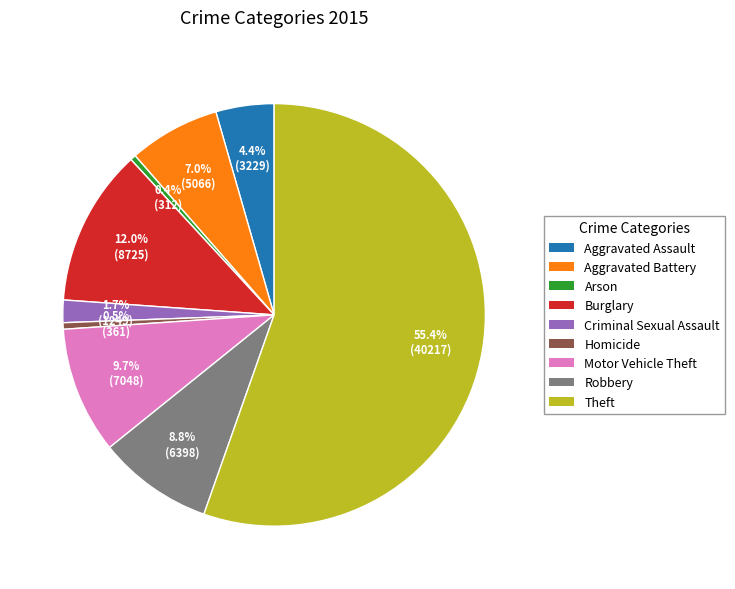

Does Robbery represent more than half of the total?

No